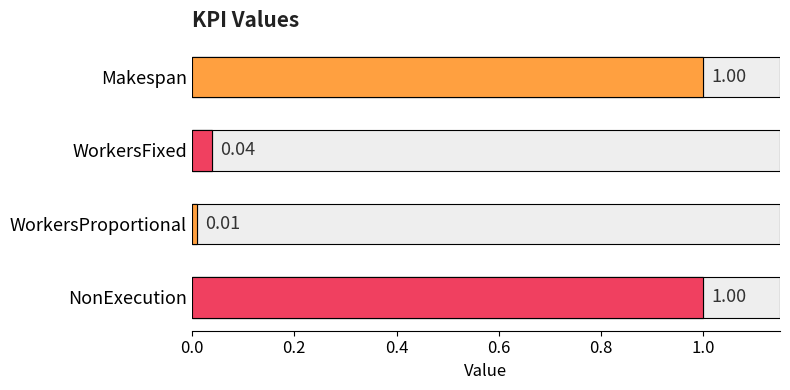

Between 0.6 and 0.2, which is larger?

0.6